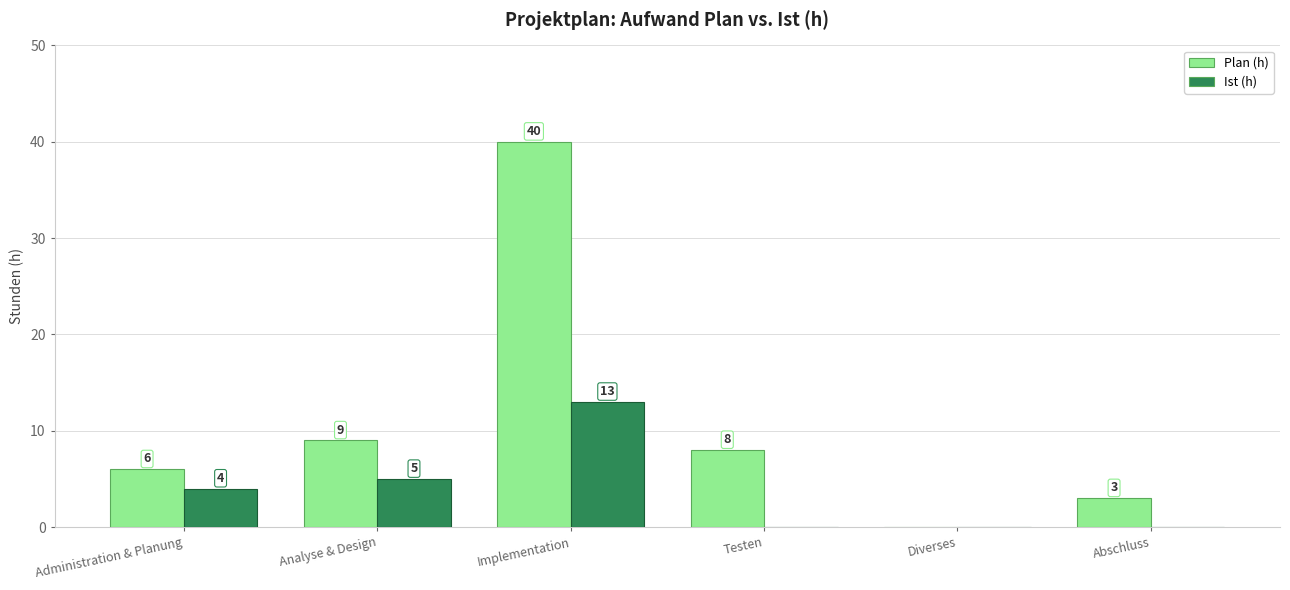

What is the sum of all Plan (h) values?

66